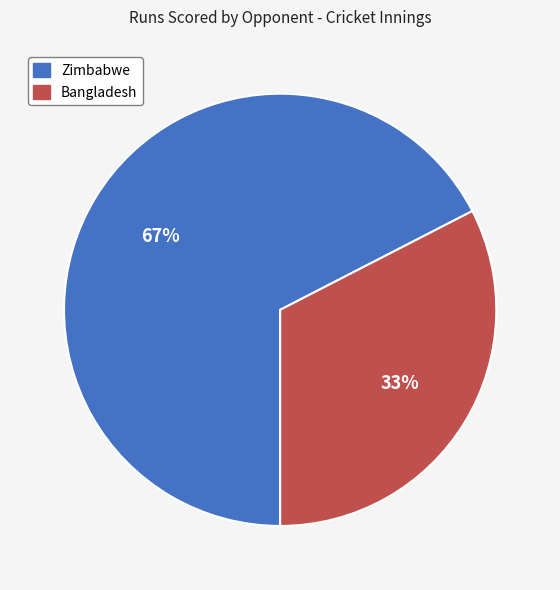

The Zimbabwe slice represents 67% of the pie. True or false?

True